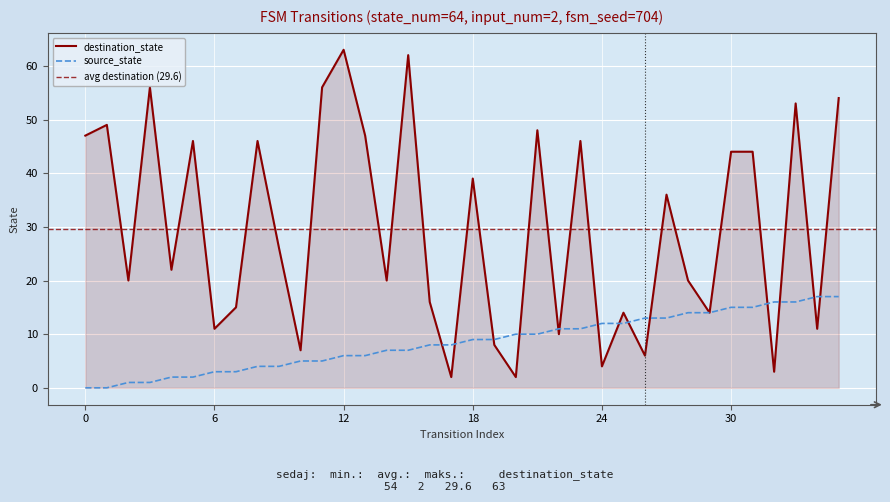

List the series in order of their peak value, highest first.

destination_state, source_state